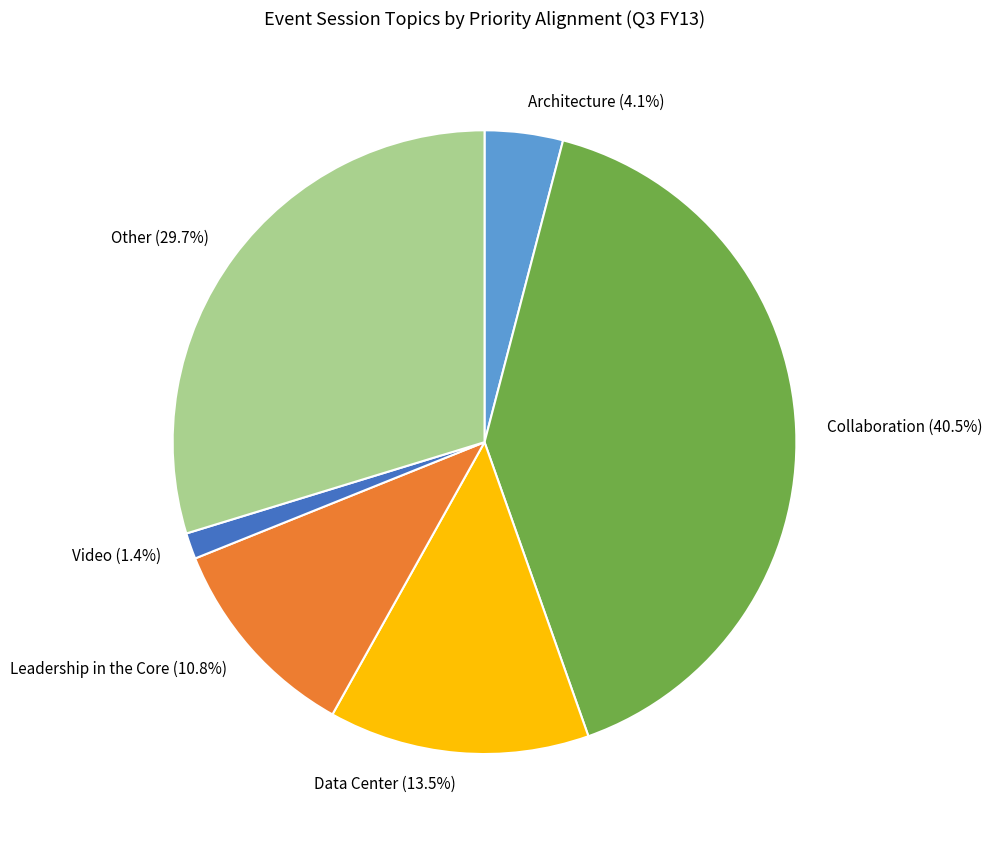

Rank the categories by value from lowest to highest.

Video, Architecture, Leadership in the Core, Data Center, Other, Collaboration